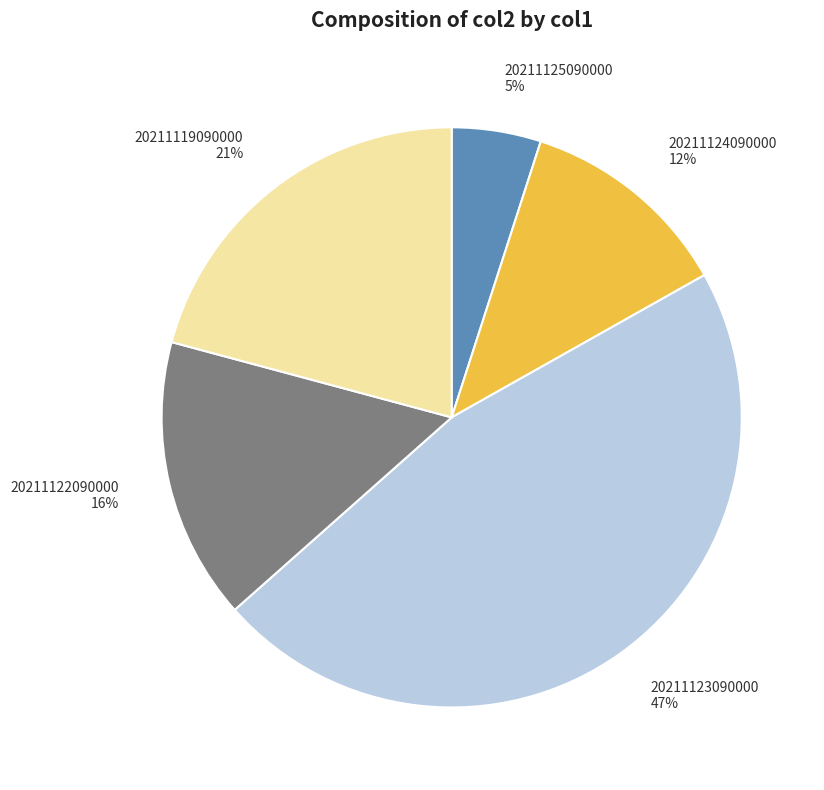

How many segments does this pie chart have?

5